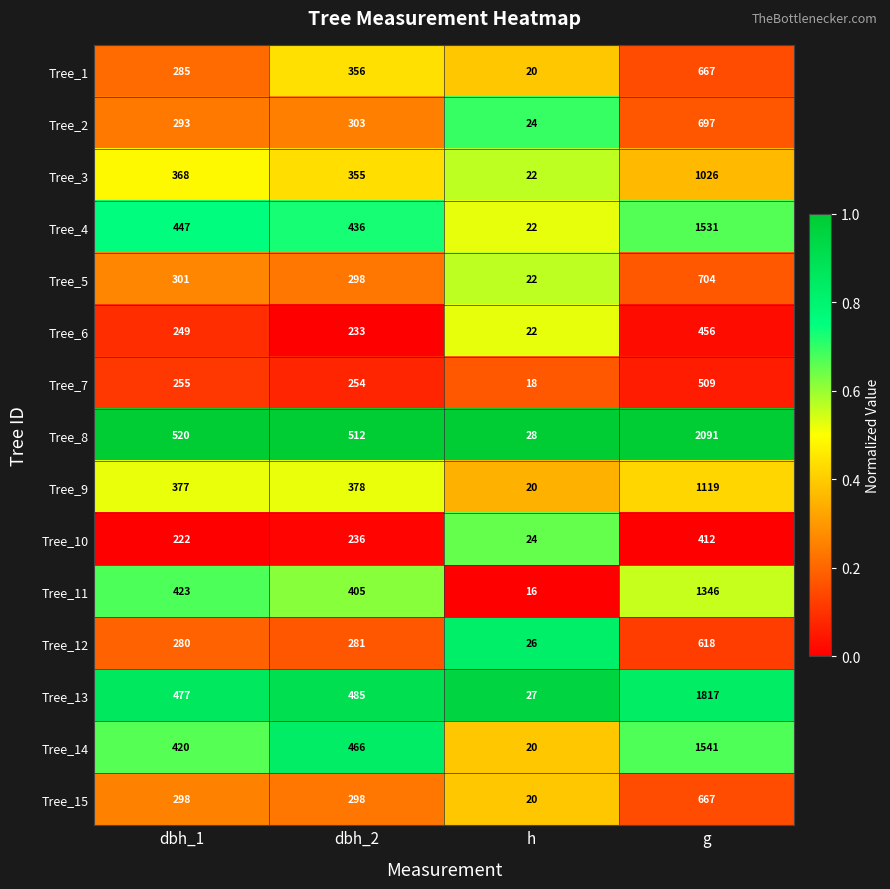

List the labels in order of Tree_13 value, smallest first.

h, dbh_1, dbh_2, g